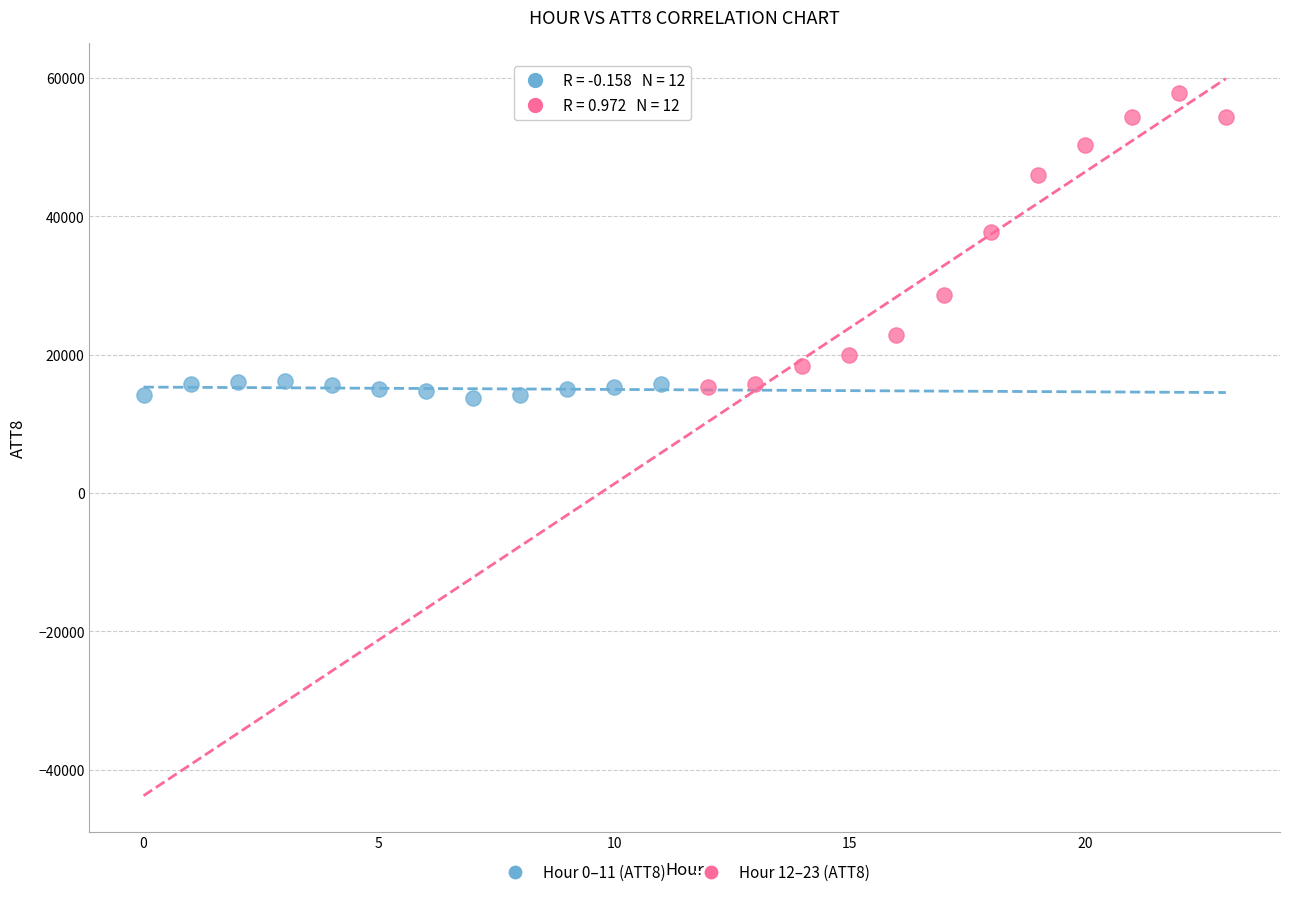

Which series reaches the minimum Y coordinate?

Hour 0–11 (ATT8)